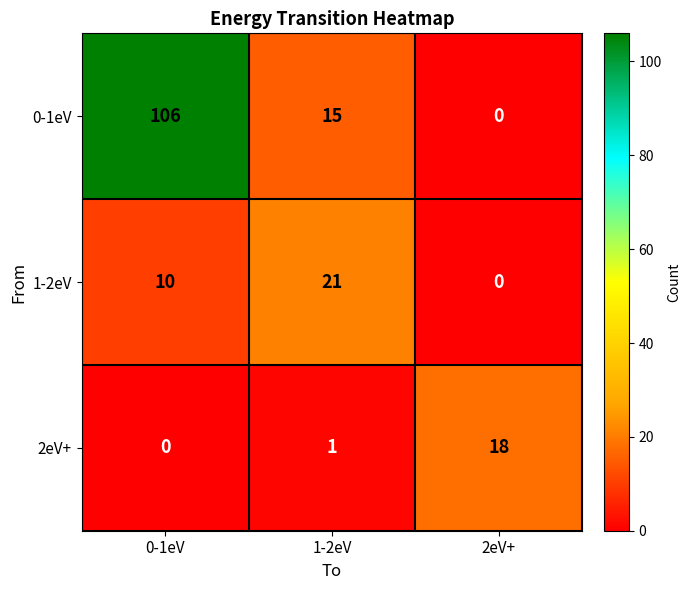

Where does the 0-1eV series first go above 15?

0-1eV